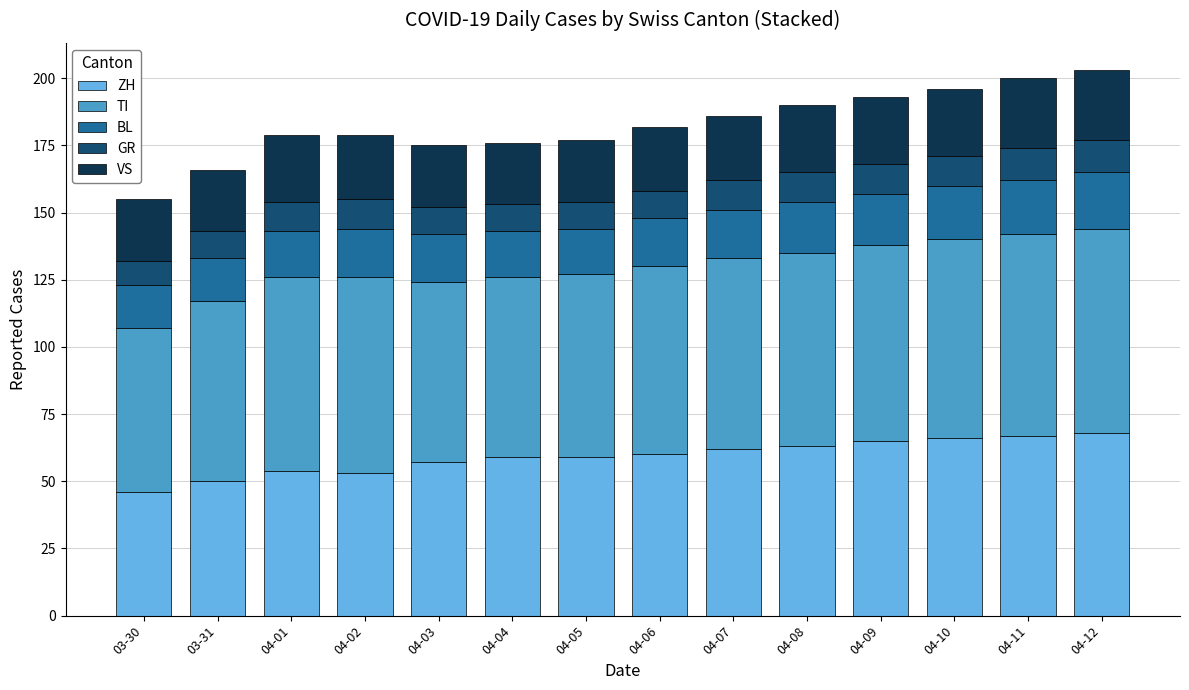

The value of ZH at 04-04 is 89. True or false?

False